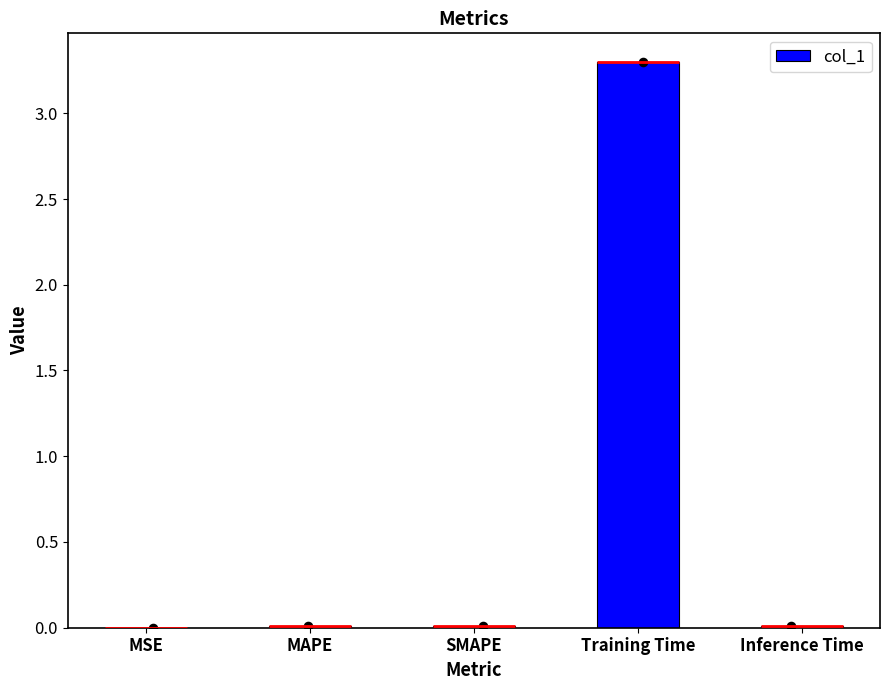

Between MSE and Training Time, which is larger?

Training Time